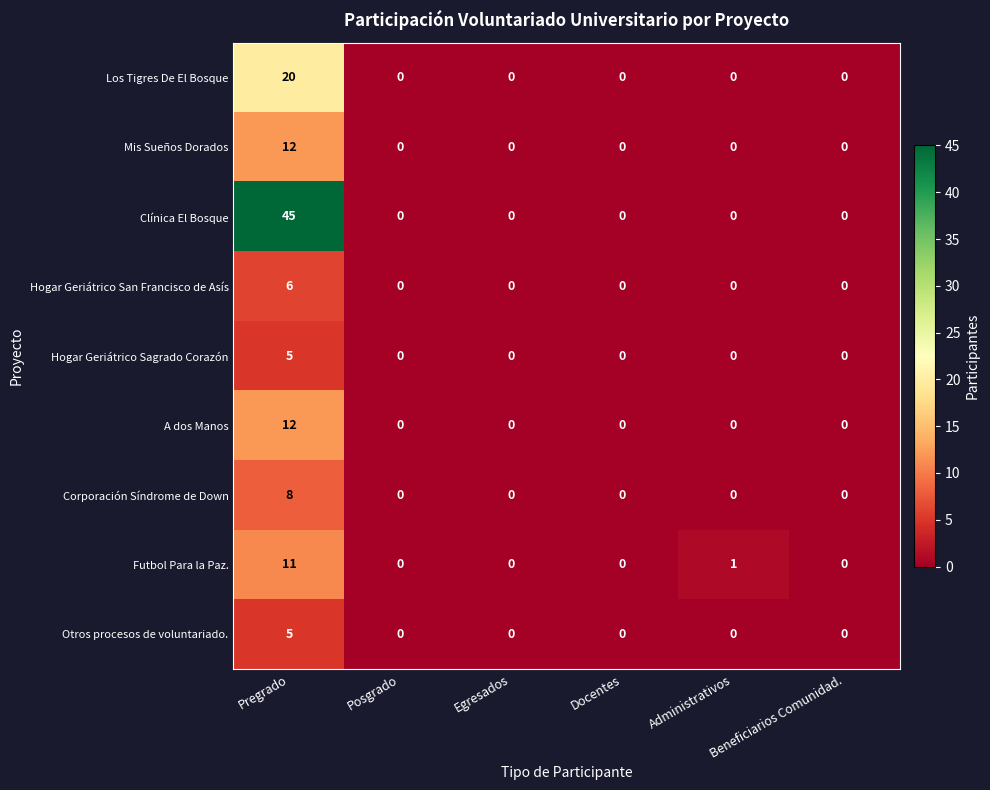

True or false: Hogar Geriátrico San Francisco de Asís has a value of 0 at Egresados.

True